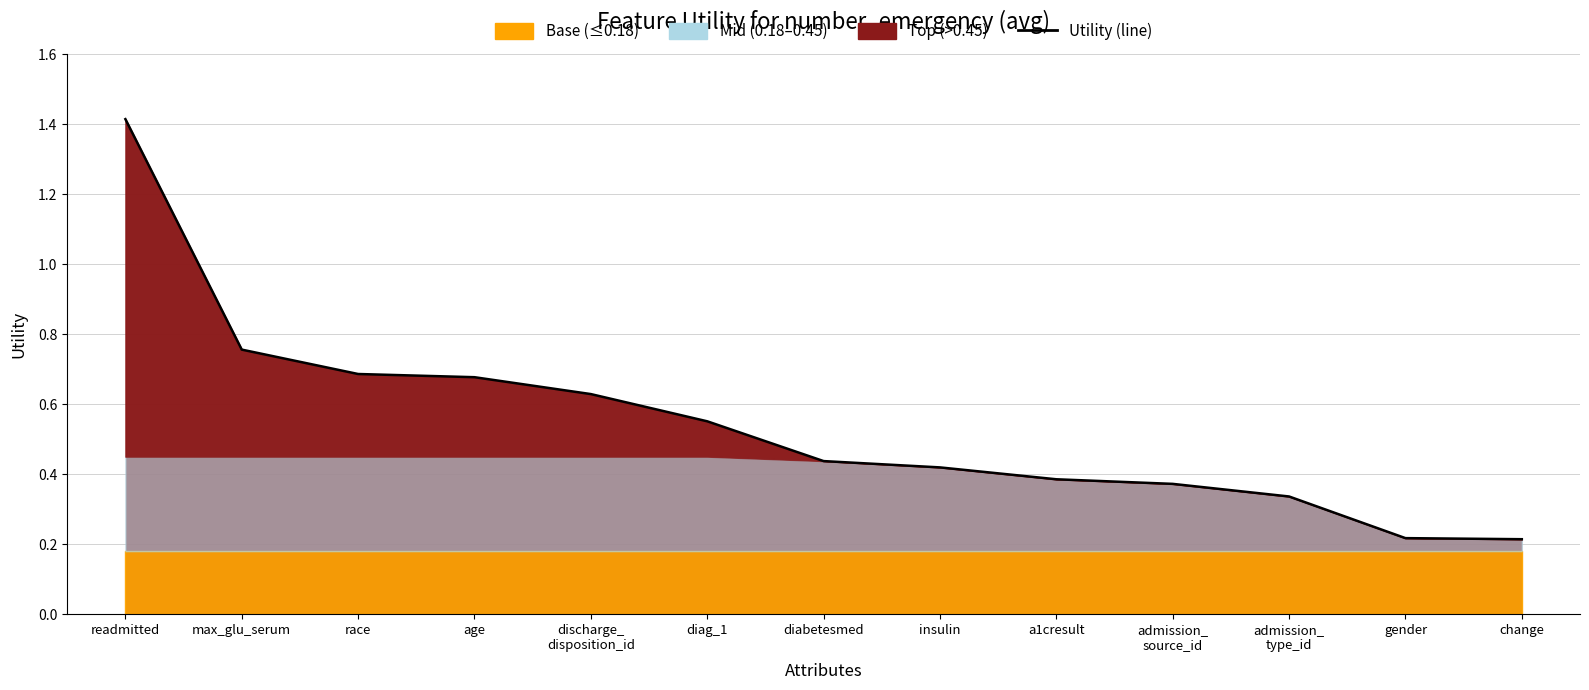

Which has a higher value, diag_1 or discharge_
disposition_id?

discharge_
disposition_id